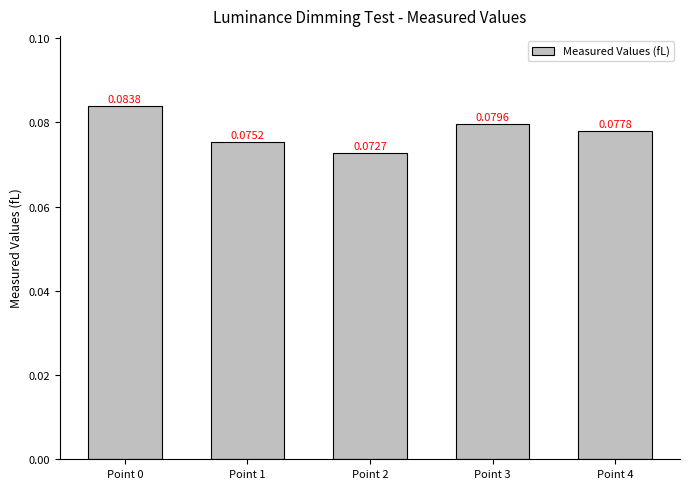

Which category has the highest value across all series?

Point 0